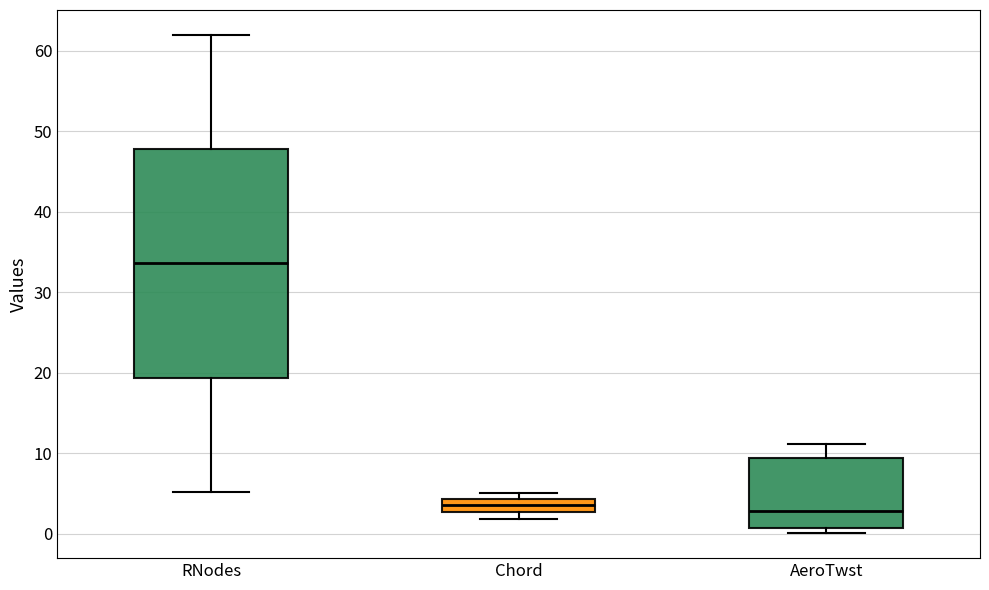

Which box is the tallest, from its lower edge to its upper edge?

RNodes